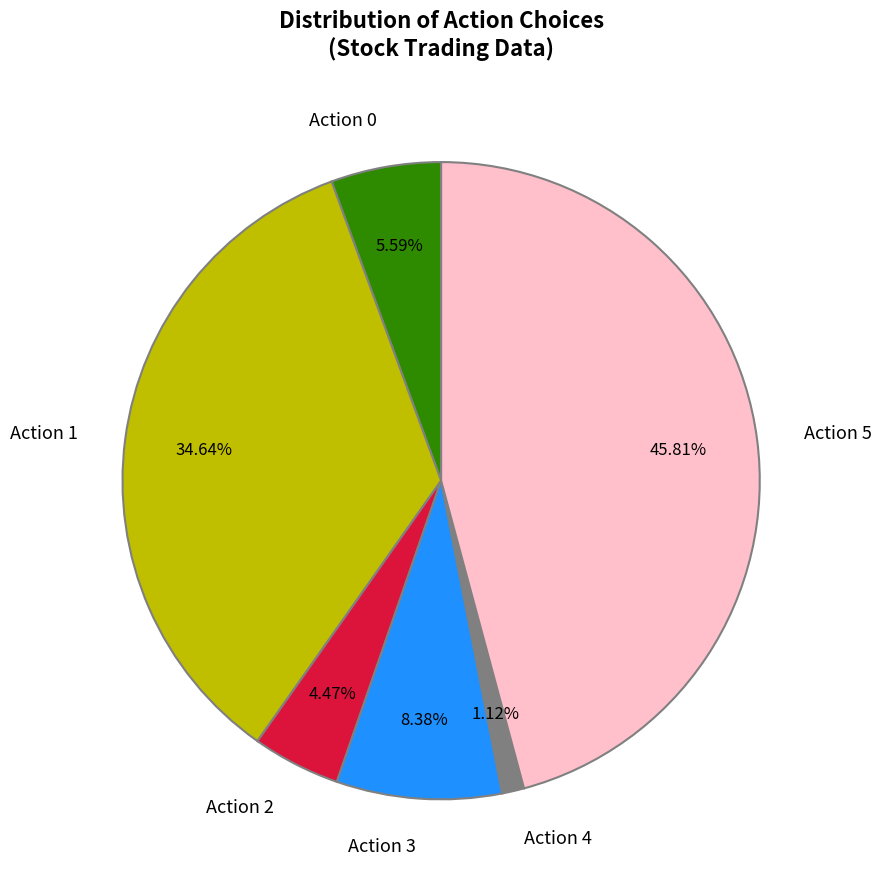

Do Action 5 and Action 4 together represent more than half of the pie?

No